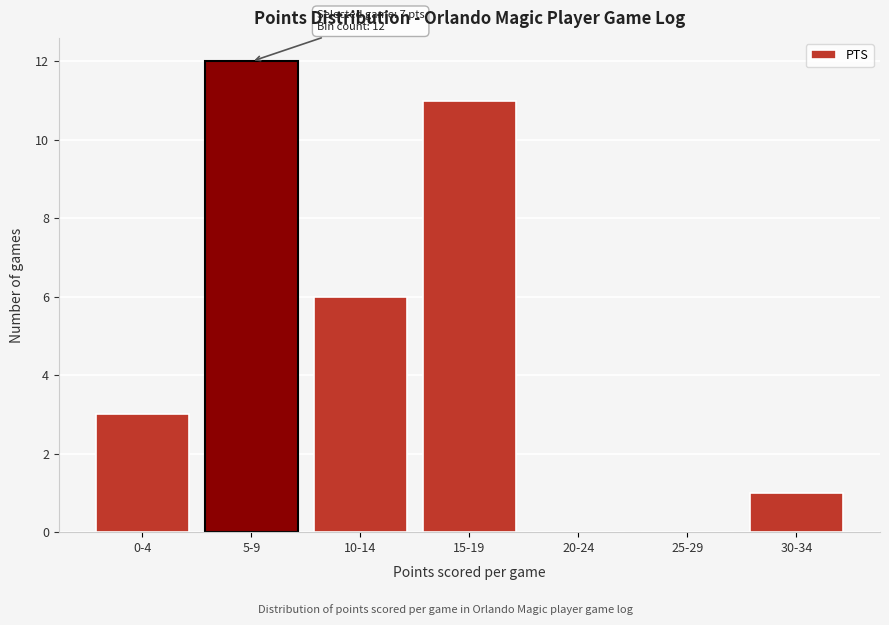

Reading left to right, list all the values displayed in this chart.

0-4=3	5-9=12	10-14=6	15-19=11	20-24=0	25-29=0	30-34=1